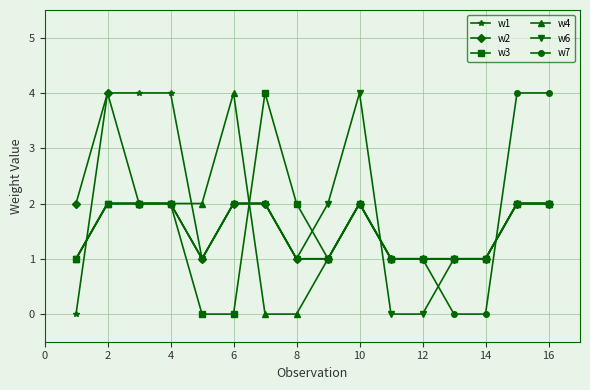

What is the value of the w7 point at the 6th from the left?

2